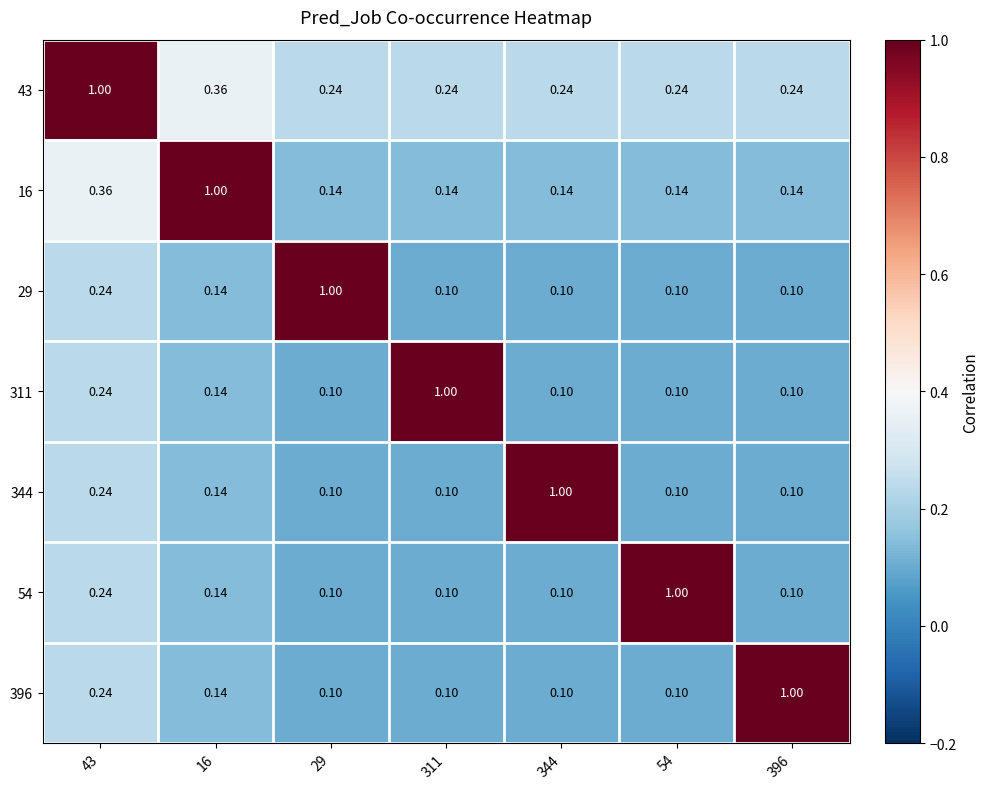

Is the value of 29 at 311 greater than the value of 54 at 43?

No